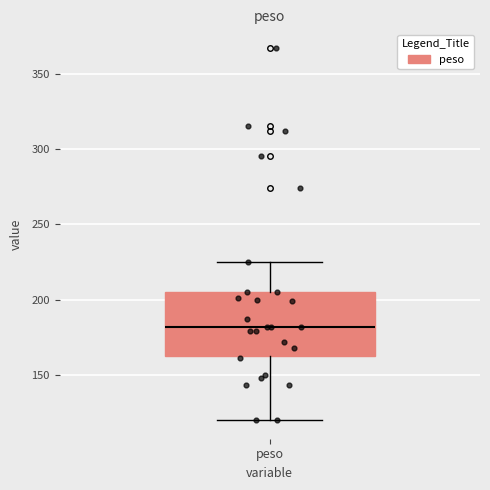

Read this box plot against the y-axis: the position of the median line, the range covered by the box, and the ends of both whiskers. The values are not printed on the chart, so give them approximately, as read against the axis.

median 180, box 165 to 205, whiskers 120 to 225